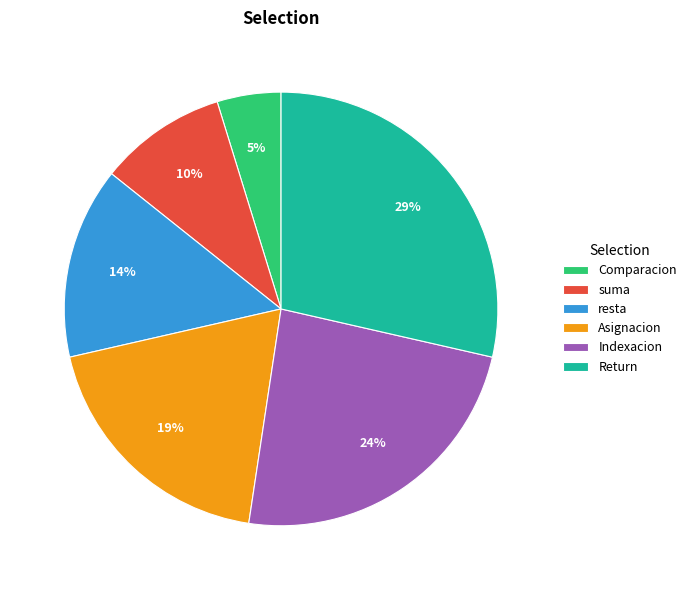

To the nearest percent, what is the difference between the largest and smallest slice percentages?

24%